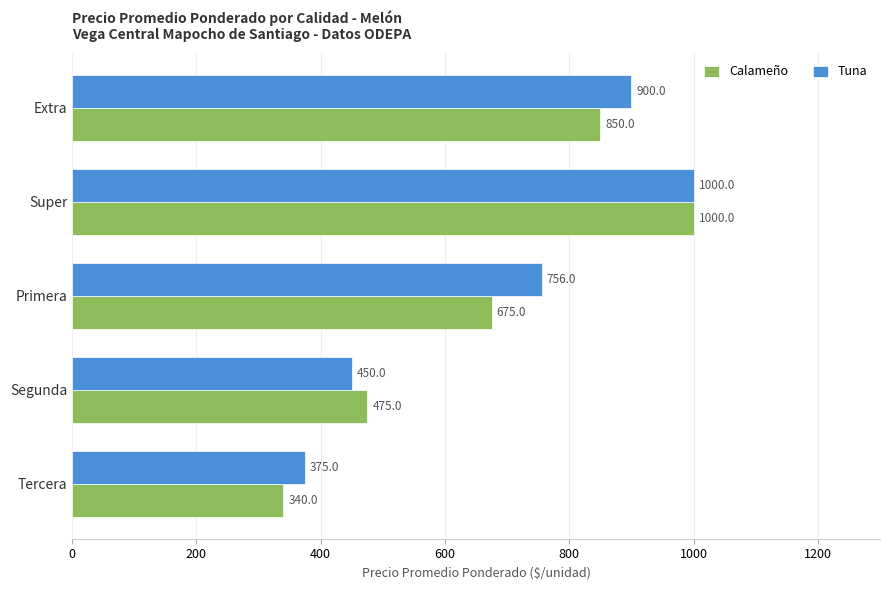

Rank the categories by Calameño value from highest to lowest.

Super, Extra, Primera, Segunda, Tercera